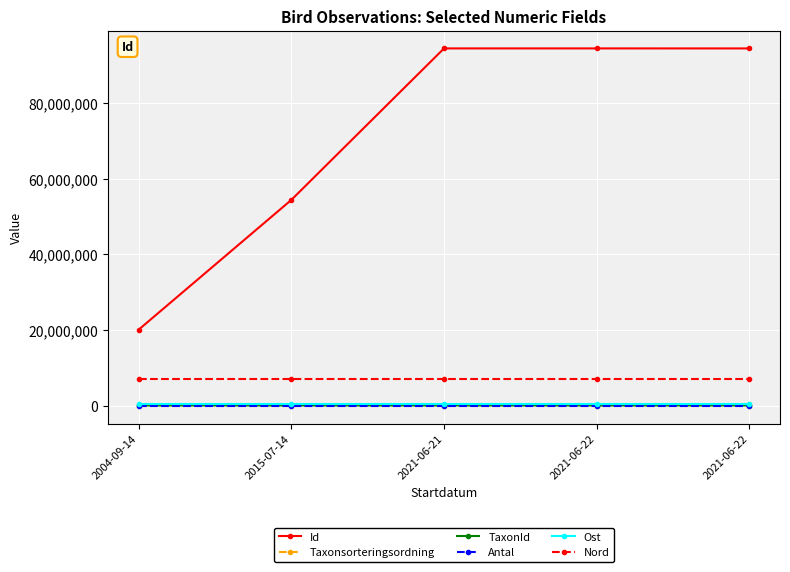

Is this an area chart (filled region under the line)?

No